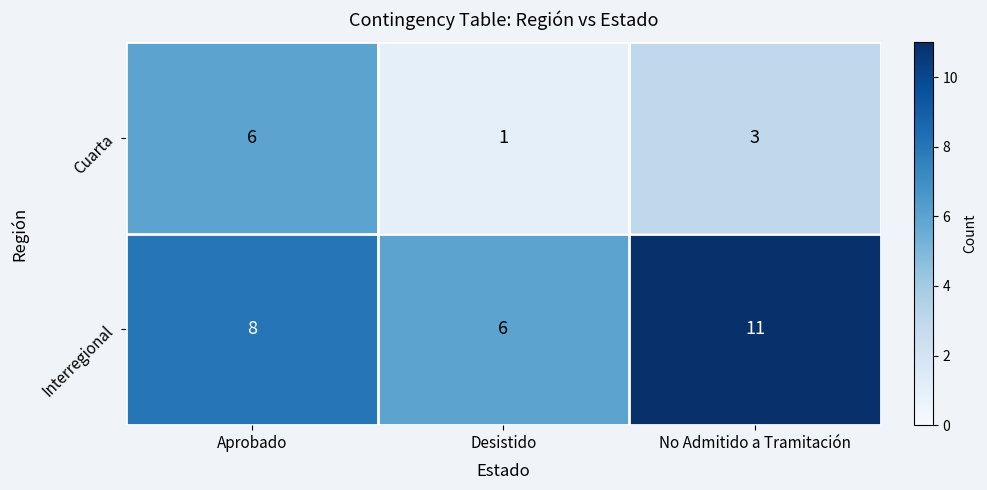

Reading left to right, extract all data points from this chart.

Cuarta: 6	1	3
Interregional: 8	6	11